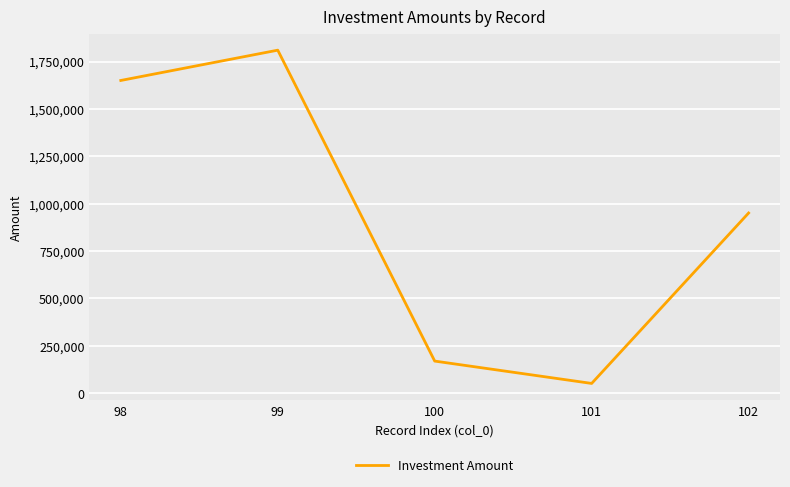

Where does the data first go above 950000?

98